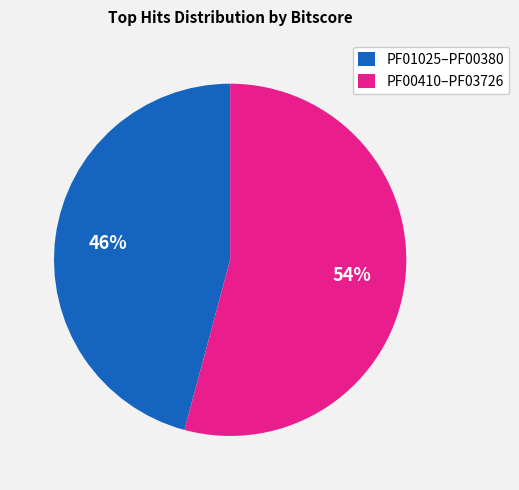

To the nearest percent, what is the combined percentage of PF01025–PF00380 and PF00410–PF03726?

100%